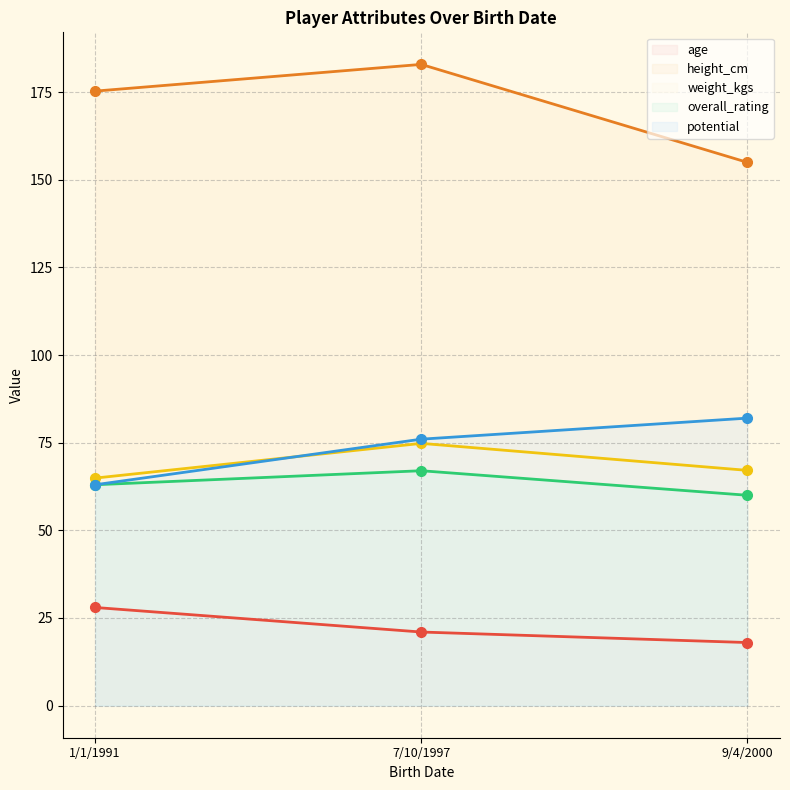

The height_cm series shows 284.4 at 7/10/1997. True or false?

False